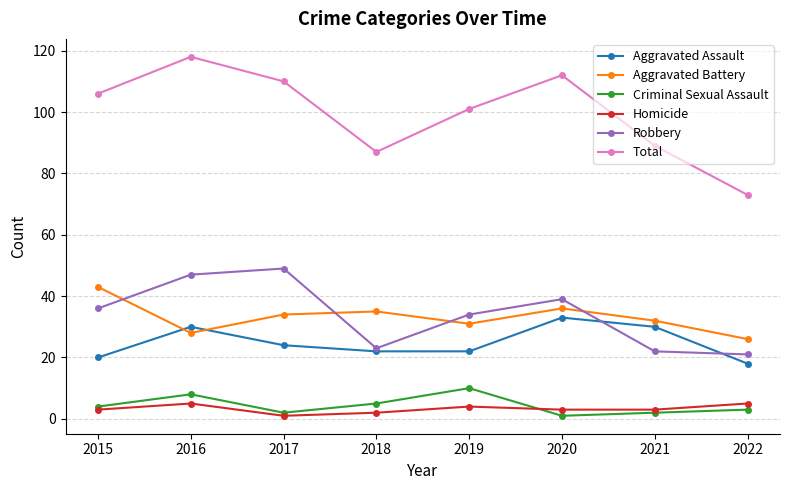

What is the average value of the Homicide series?

3